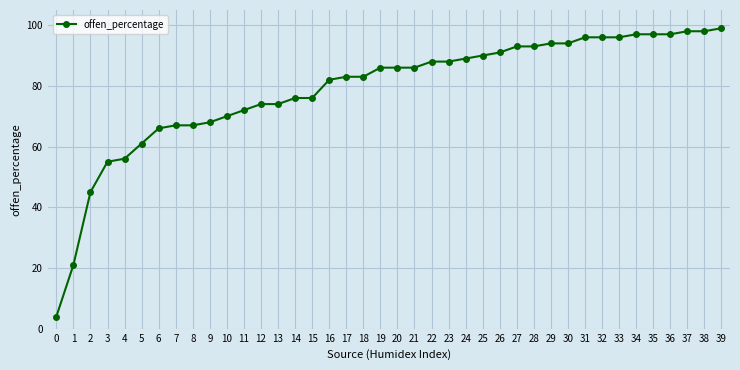

What is the difference between the second highest and second lowest values?

77